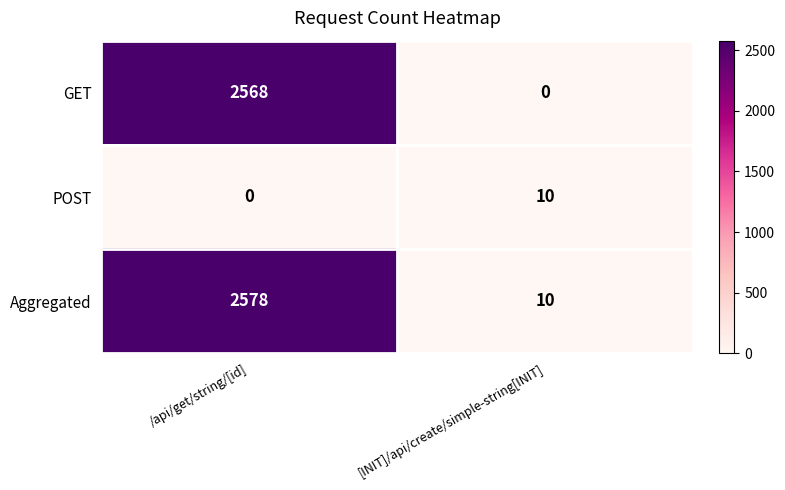

The value of POST at /api/get/string/[id] is -5. True or false?

False